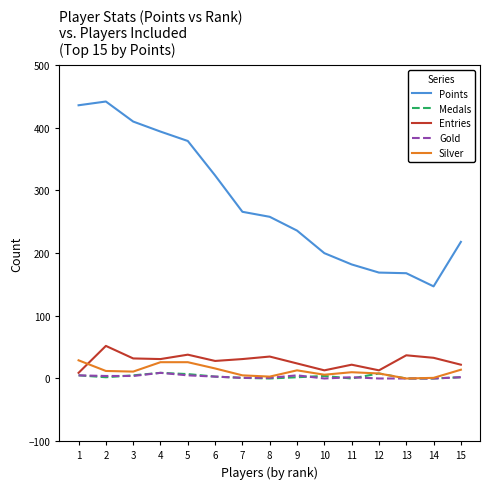

Is the value of Entries at 8 greater than the value of Silver at 11?

Yes